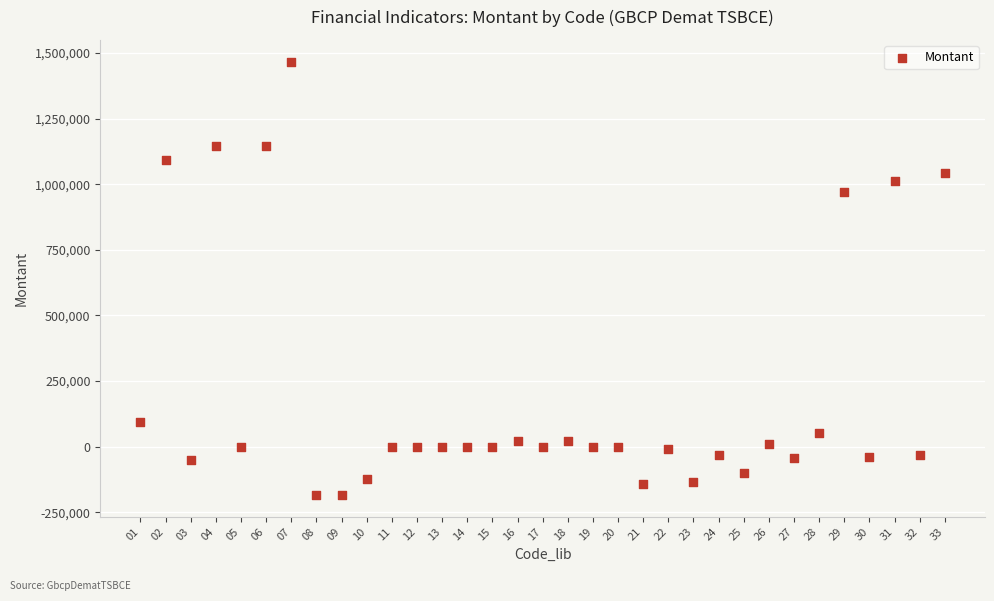

What Y value in the scatter plot is closest to 641444?

971879.1